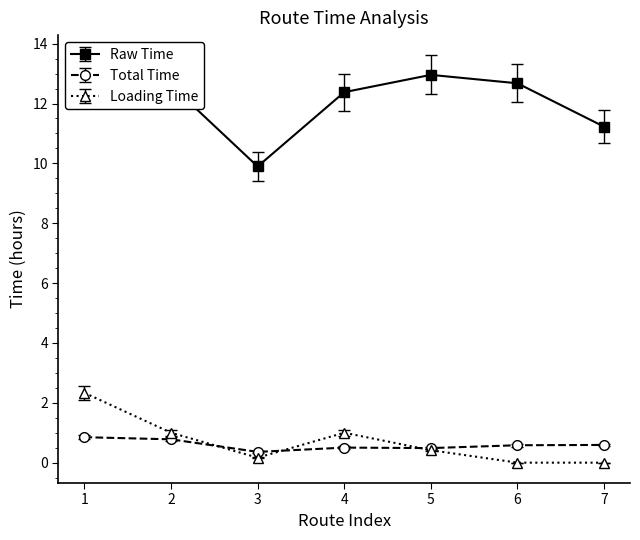

The value of Raw Time at 1 is 12.5. True or false?

True